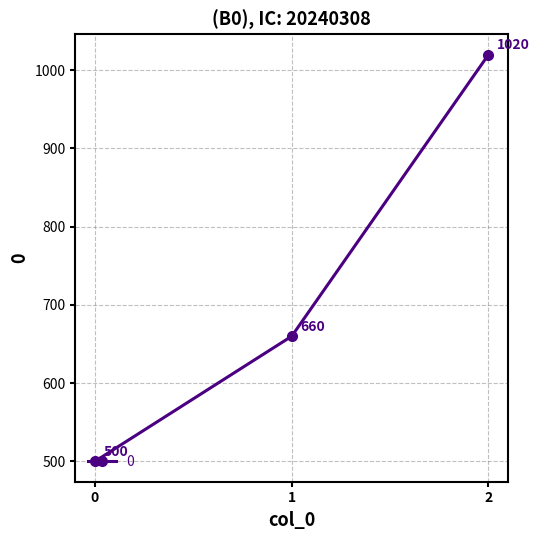

Which category has the highest value across all series?

2